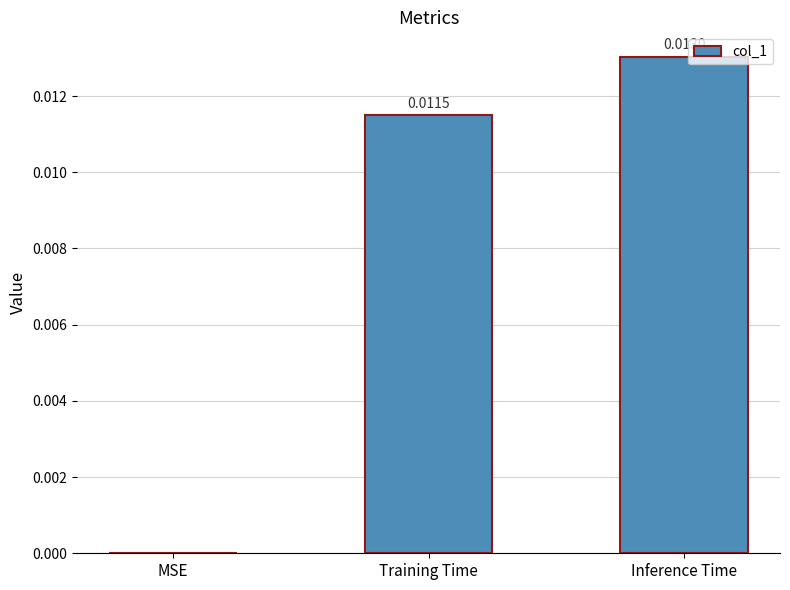

How many distinct data groups are displayed?

1